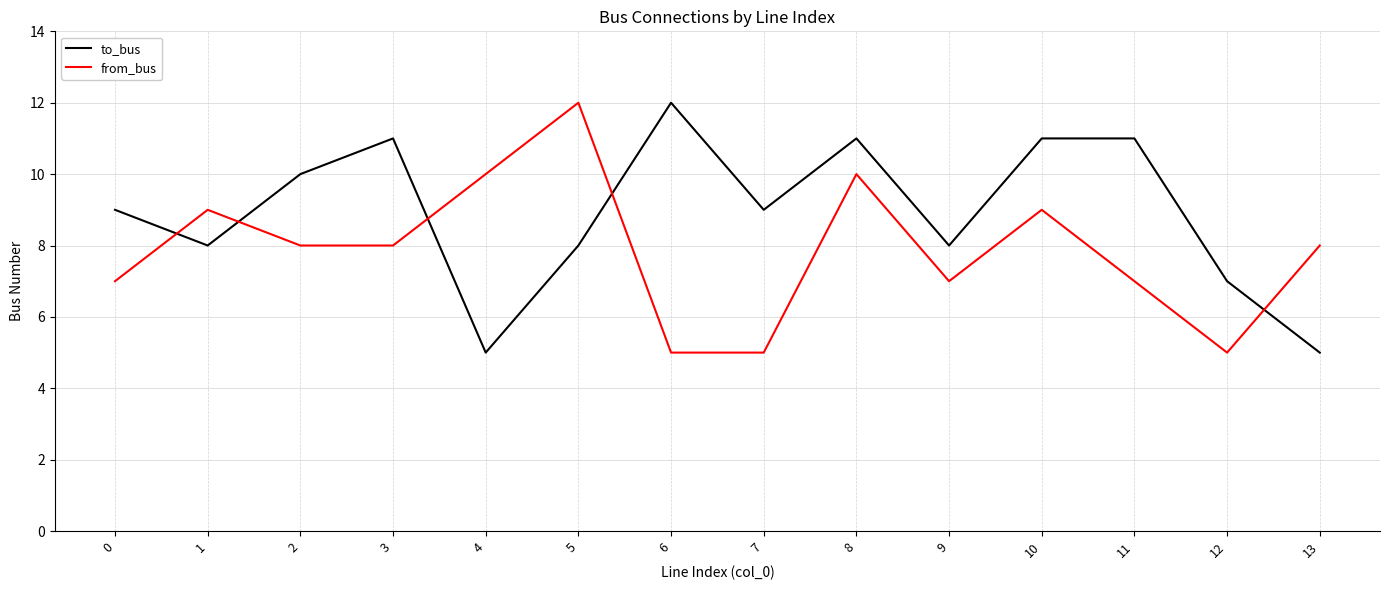

Reading left to right, extract all data points from this chart.

to_bus: 0=9	1=8	2=10	3=11	4=5	5=8	6=12	7=9	8=11	9=8	10=11	11=11	12=7	13=5
from_bus: 0=7	1=9	2=8	3=8	4=10	5=12	6=5	7=5	8=10	9=7	10=9	11=7	12=5	13=8